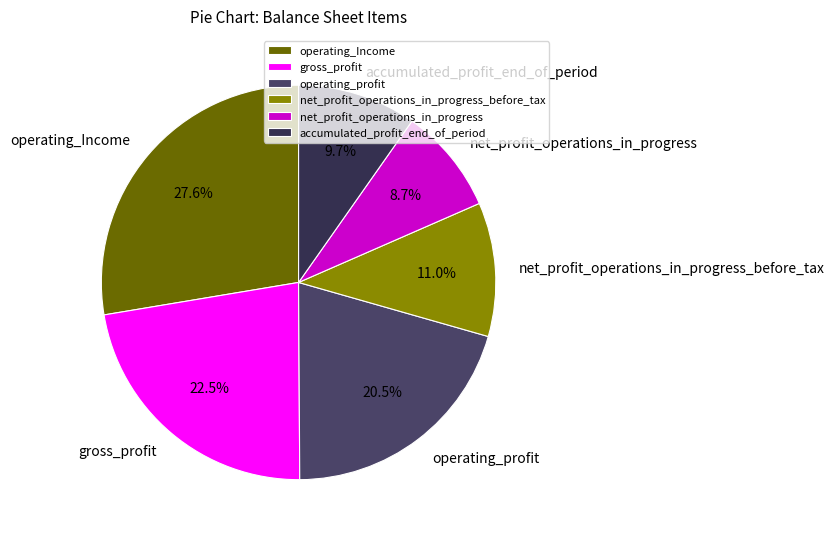

To the nearest percent, what portion does net_profit_operations_in_progress_before_tax represent?

11%